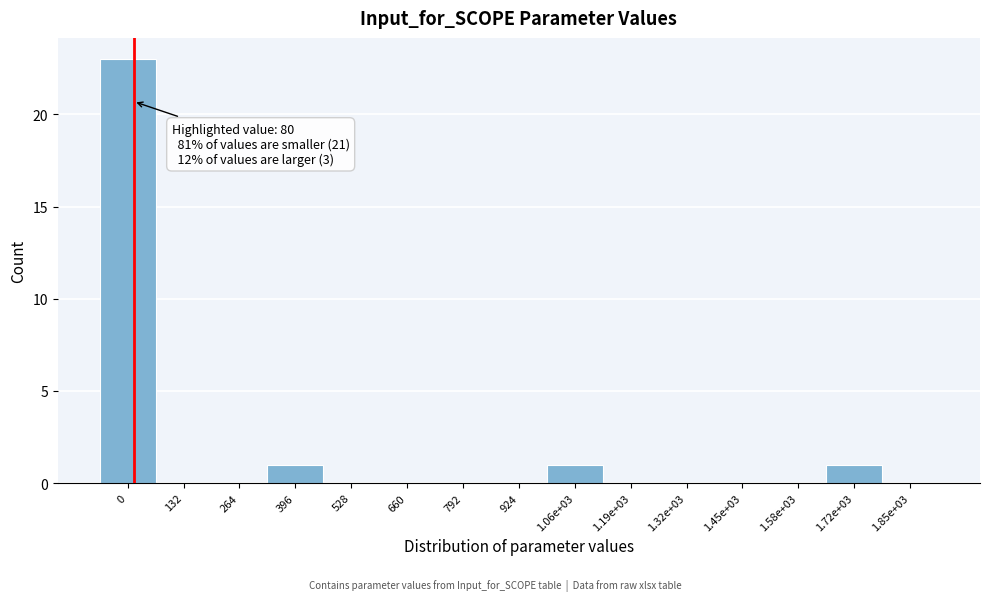

Reading left to right, extract all data points from this chart.

0=23	132=0	264=0	396=1	528=0	660=0	792=0	924=0	1.06e+03=1	1.19e+03=0	1.32e+03=0	1.45e+03=0	1.58e+03=0	1.72e+03=1	1.85e+03=0